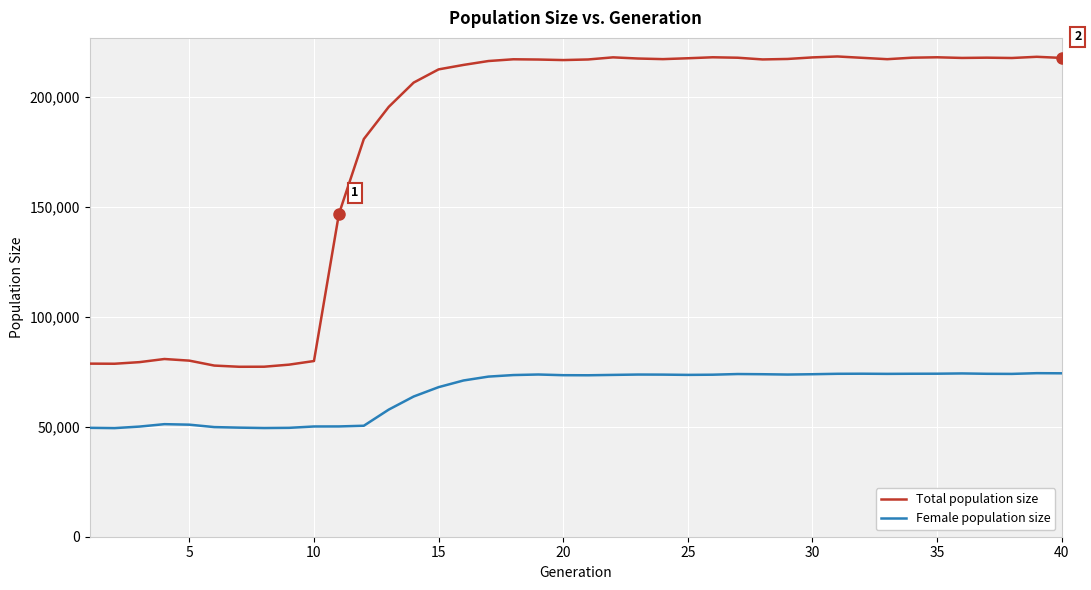

What is the average value of the Female population size series?

65796